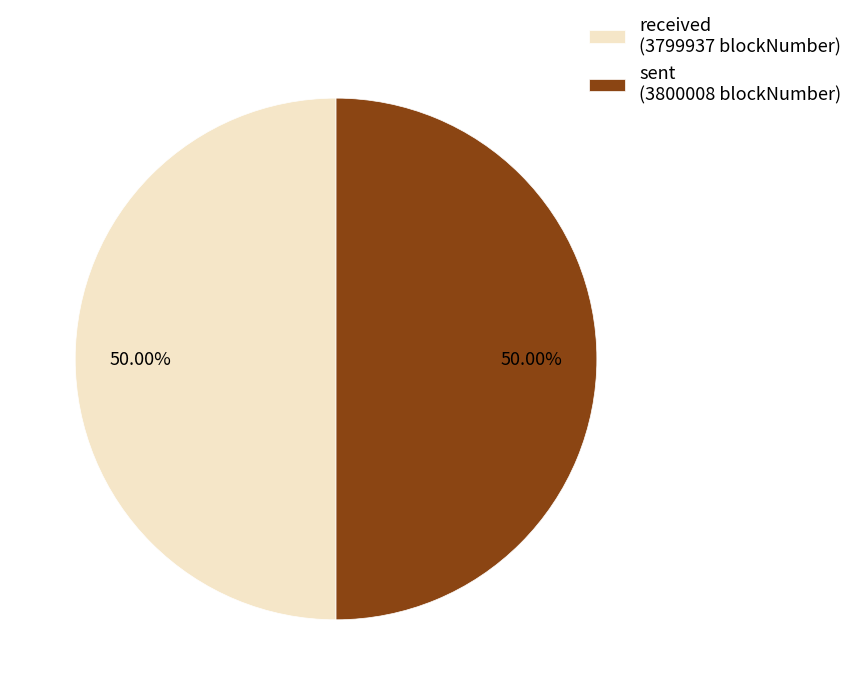

Combined, do sent (3800008 blockNumber) and received (3799937 blockNumber) account for over 50%?

Yes